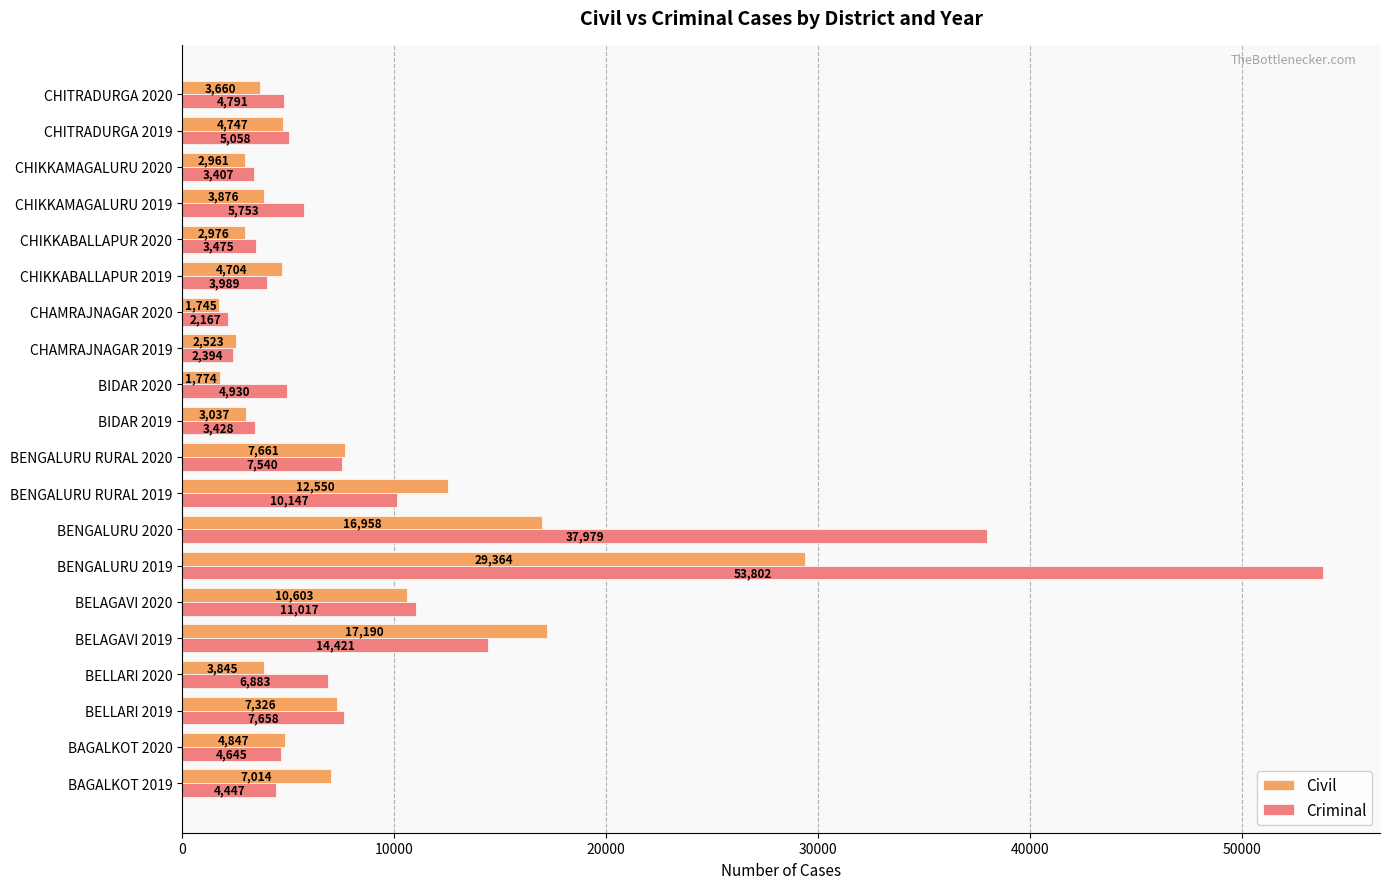

Count the number of data series in this chart.

2